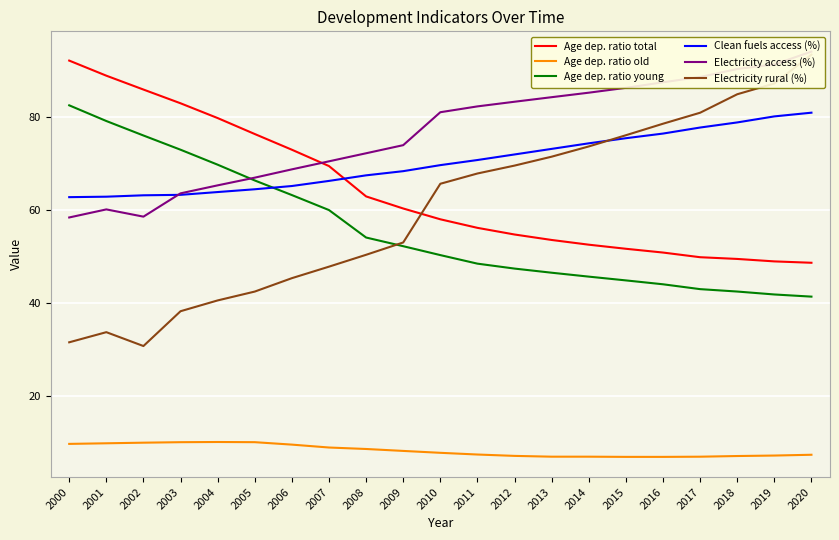

What is the difference between the Age dep. ratio total values at 2003 and 2019?

34.1